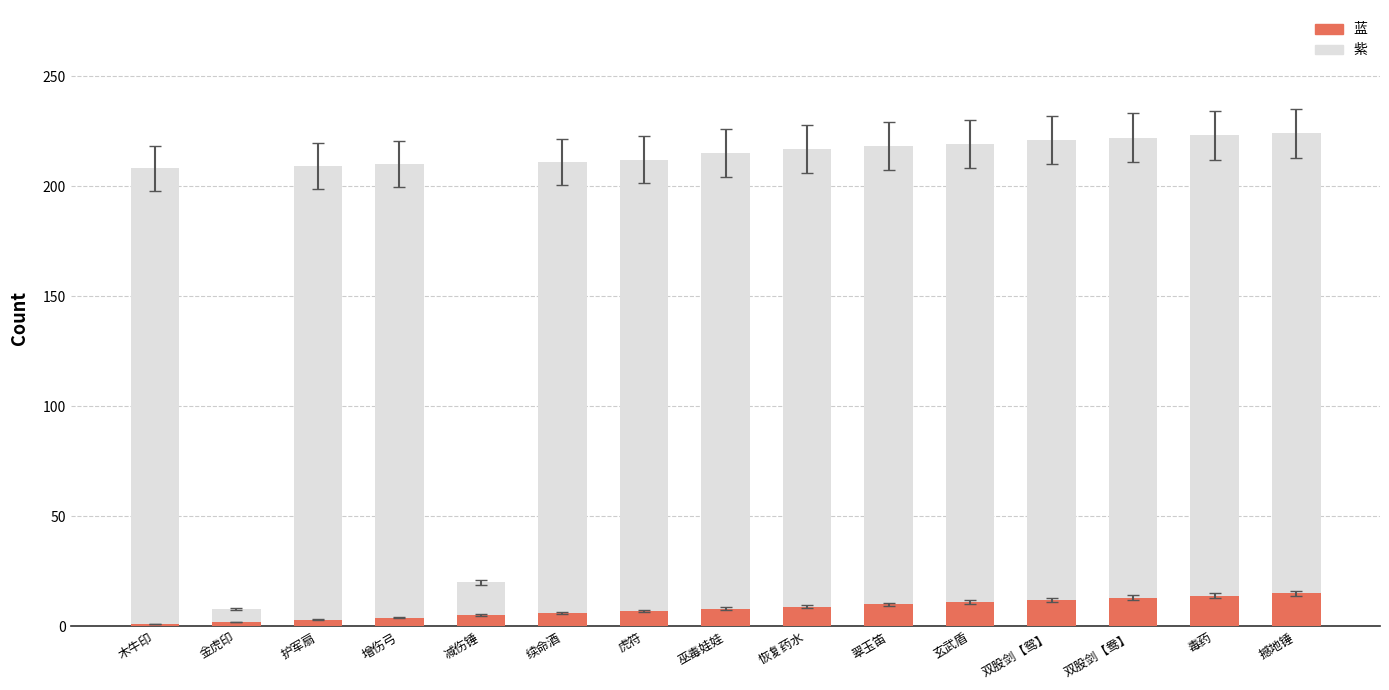

What is the sum of the 蓝 values at 护军扇 and 巫毒娃娃?

11